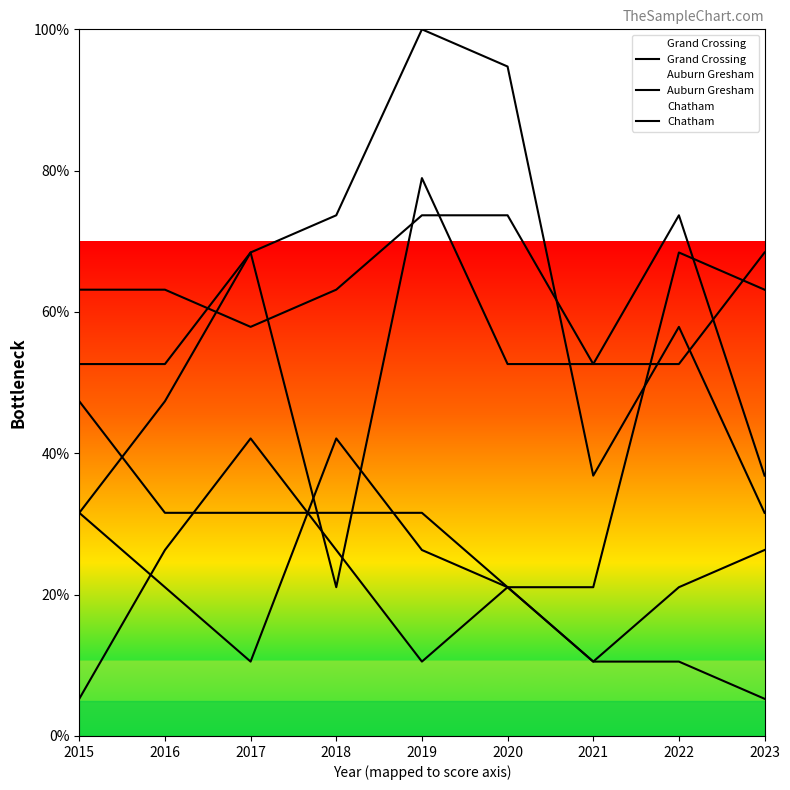

How many lines are shown in the chart?

6